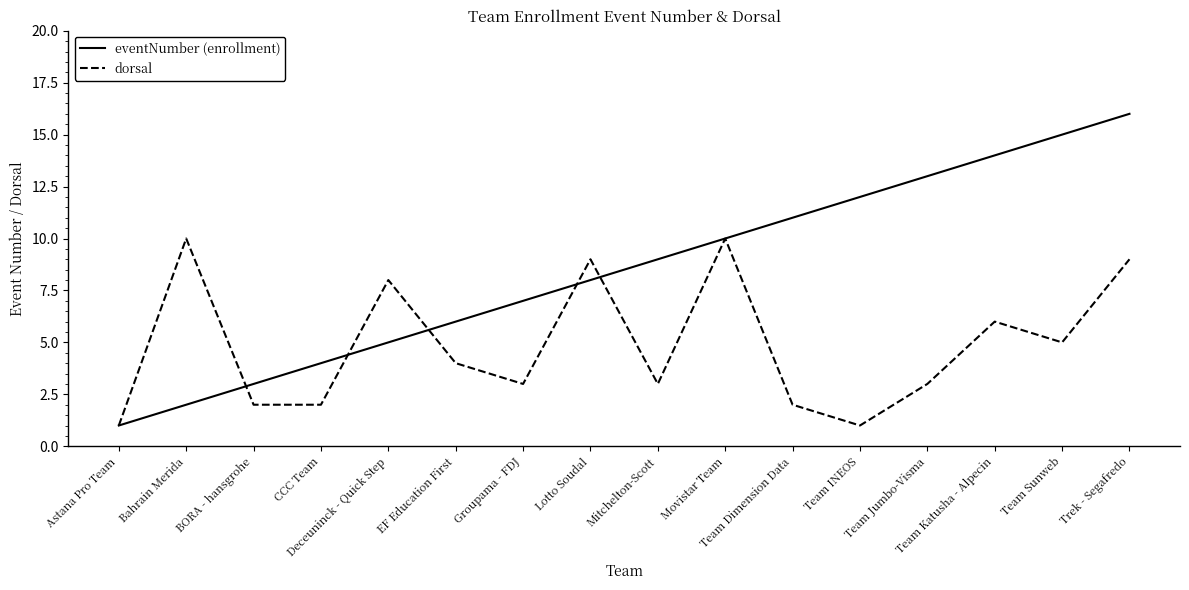

At Lotto Soudal, list the series in order from smallest to largest.

eventNumber (enrollment), dorsal